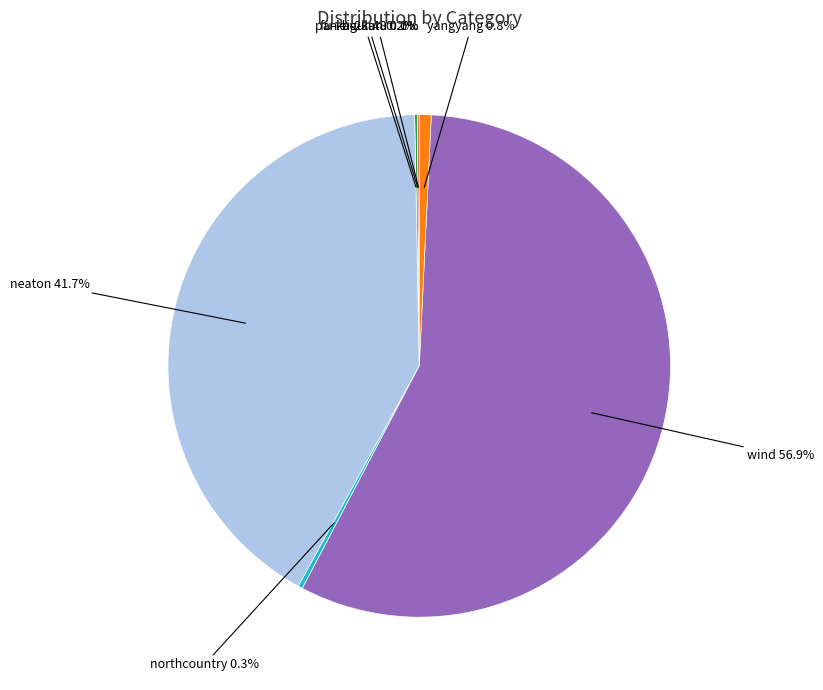

Does any single category account for the majority?

Yes